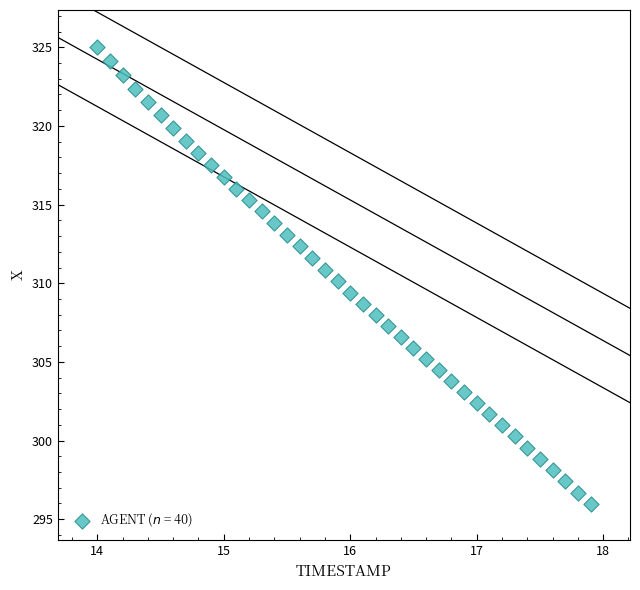

What is the range of X values (max minus min)?

3.9